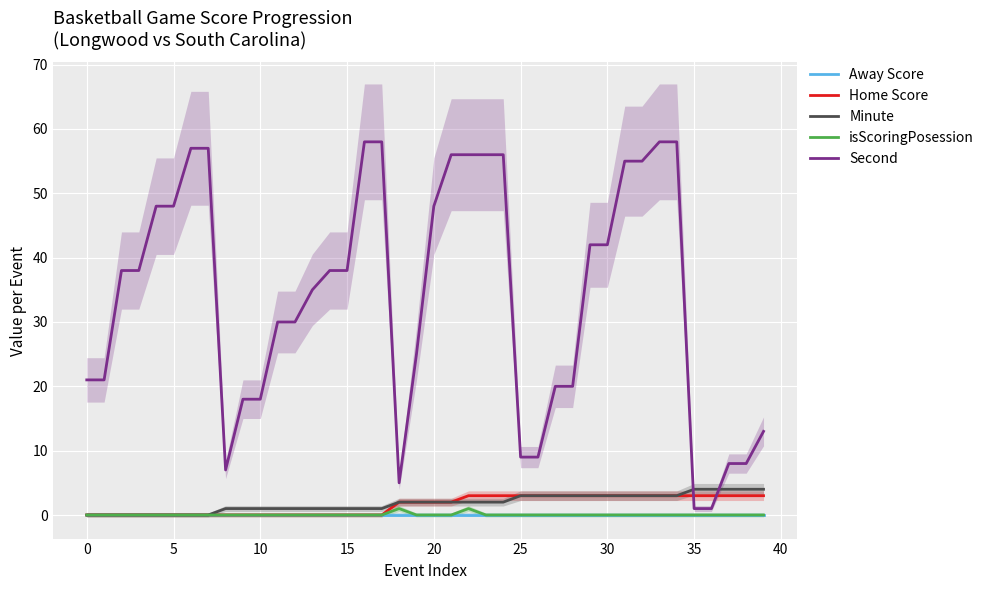

What is the maximum value for Minute?

4